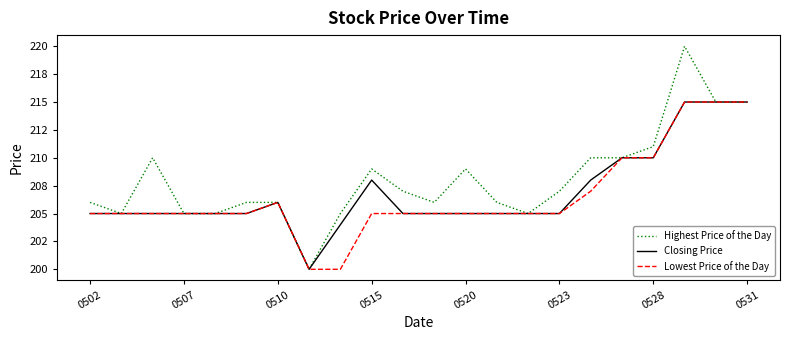

Is this an area chart (filled region under the line)?

No